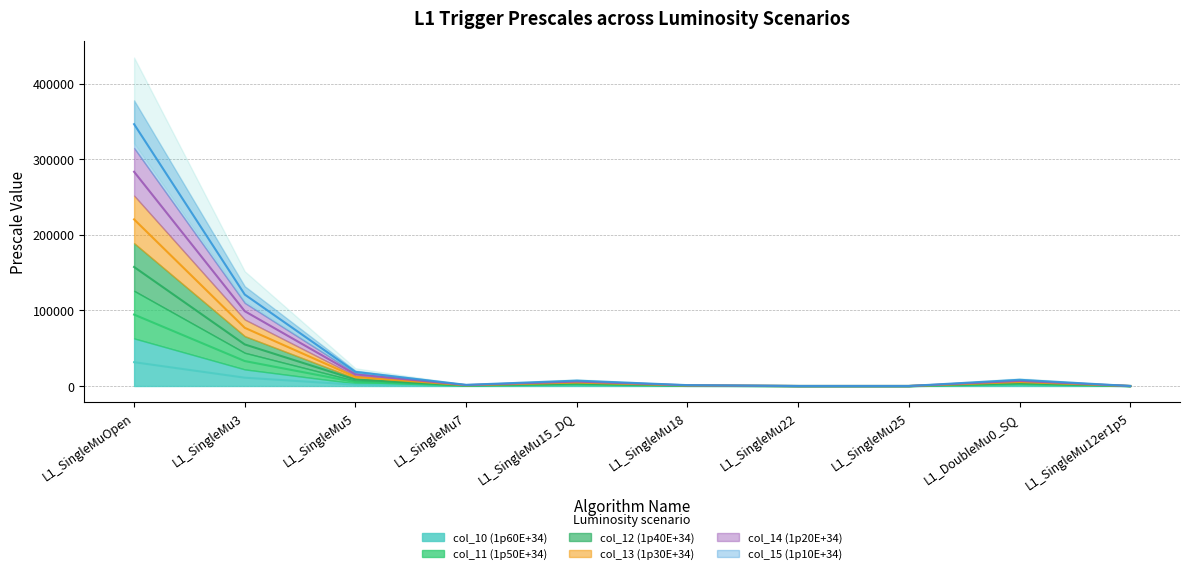

The col_13 (1p30E+34) series shows 4550.0 at L1_SingleMu15_DQ. True or false?

True